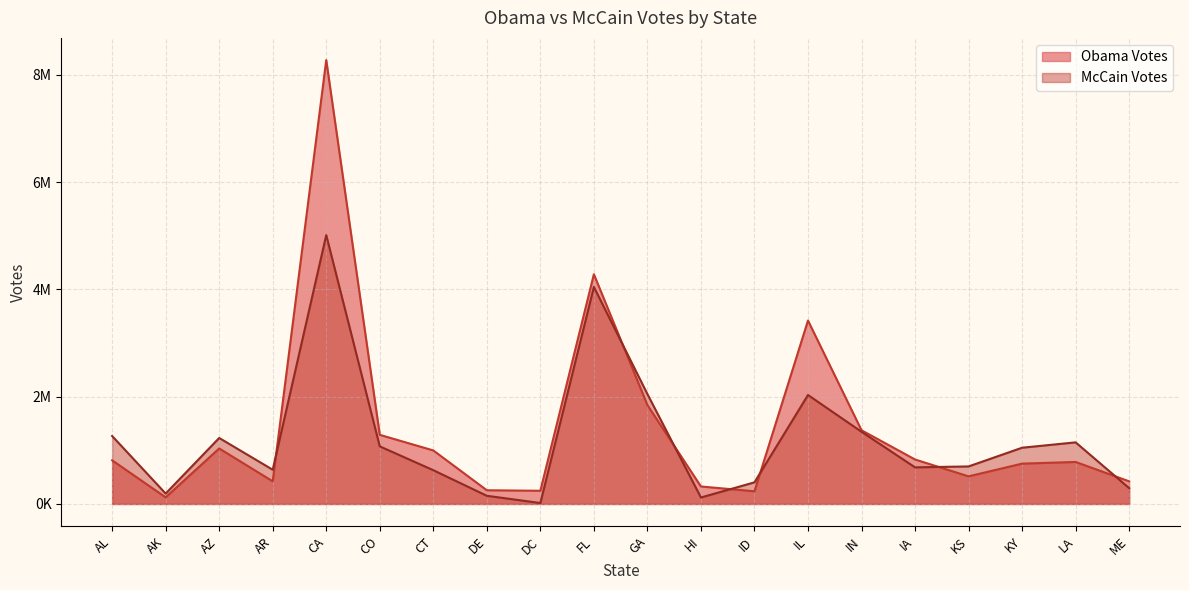

What is the difference between the highest and lowest values at AK?

70247